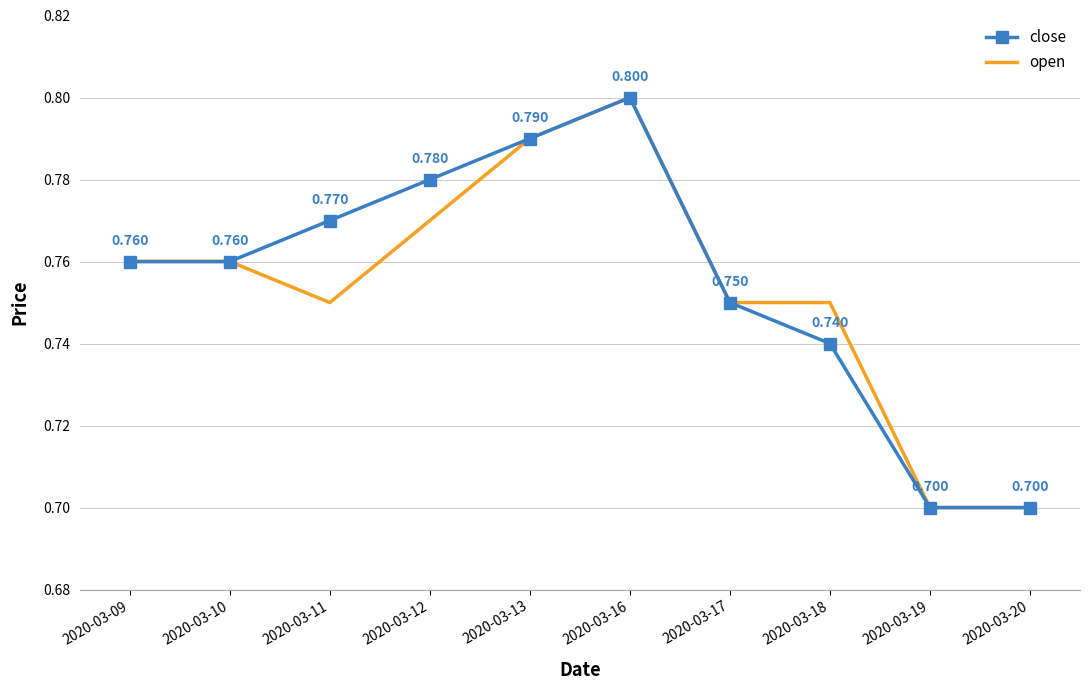

What is the minimum value shown in the chart?

0.7